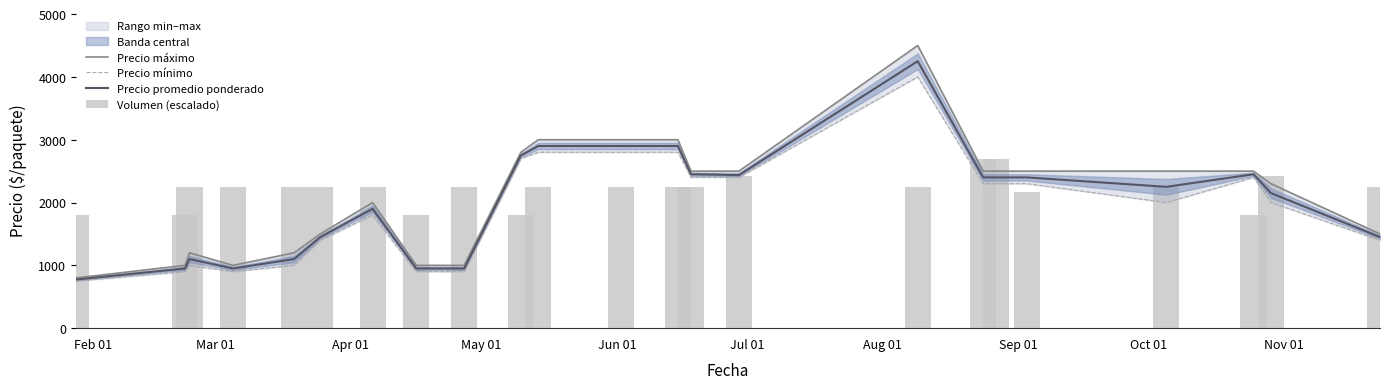

The Precio máximo series shows 2476 at Jul 01. True or false?

False